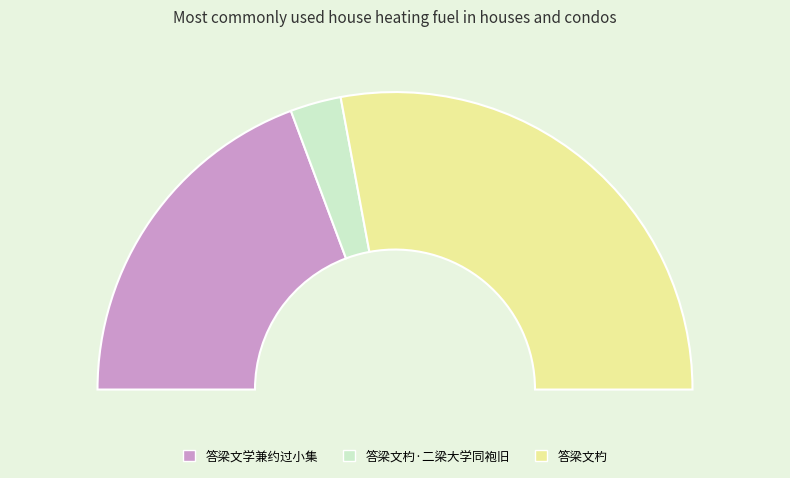

Count the number of slices in the pie.

3